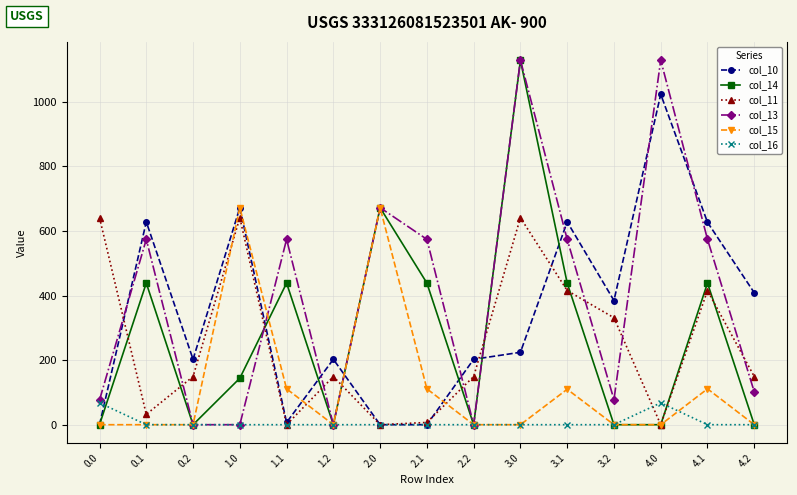

What is the spread (max minus min) of values at 2.0?

672.0